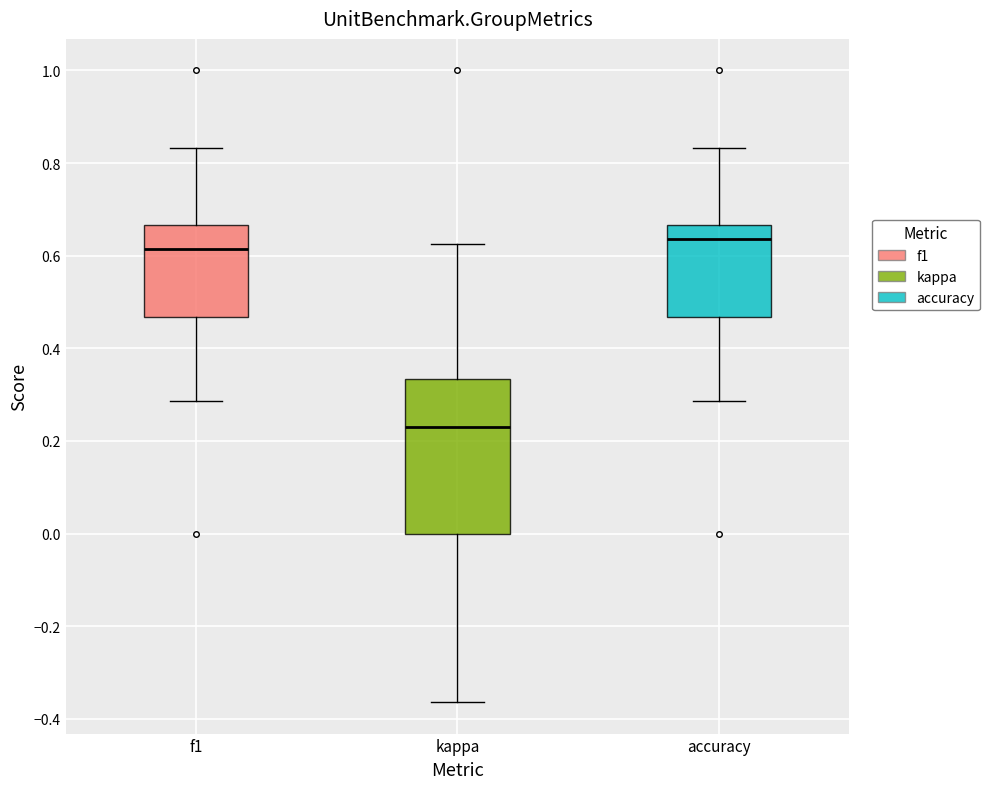

Reading left to right, read every box against the y-axis: the position of its median line, the range the box covers, and the ends of its whiskers. The values are not printed on the chart, so give them approximately, as read against the axis.

f1: median 0.62, box 0.46 to 0.66, whiskers 0.28 to 0.84
kappa: median 0.24, box 0.00 to 0.34, whiskers -0.36 to 0.62
accuracy: median 0.64, box 0.46 to 0.66, whiskers 0.28 to 0.84